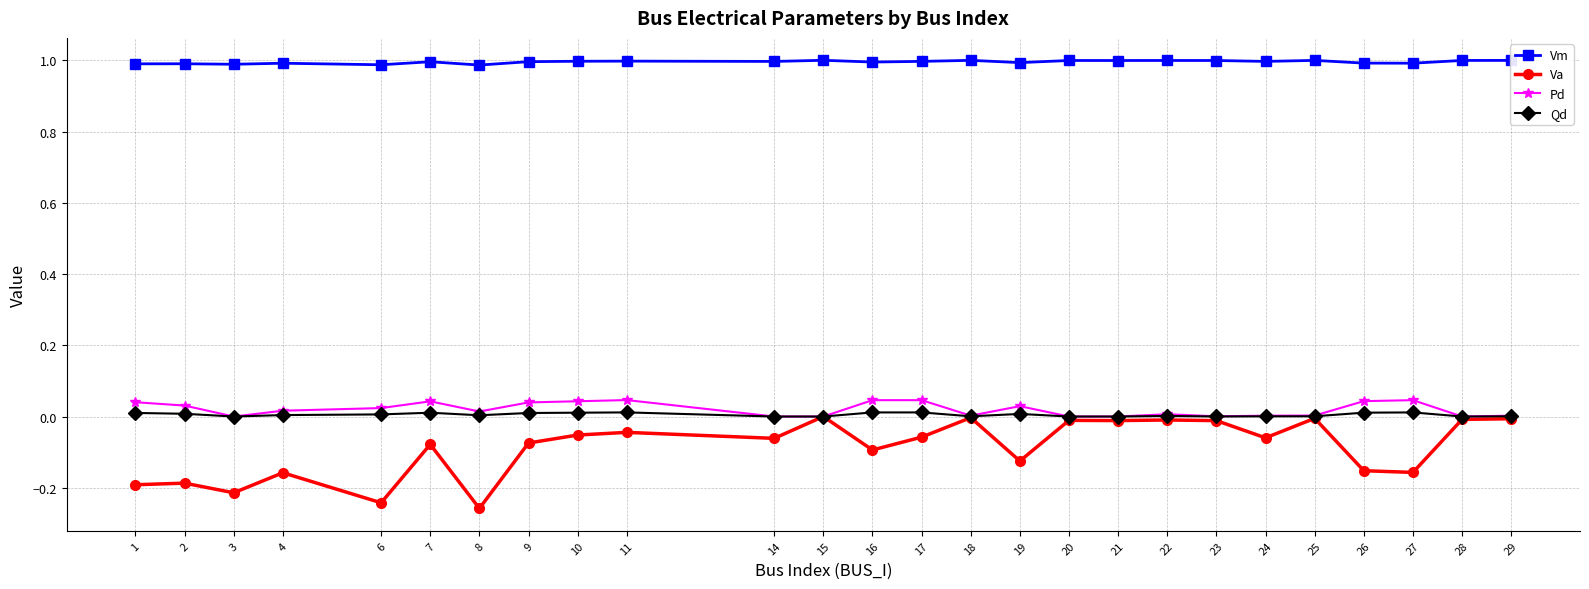

How many categories are shown in the chart?

26